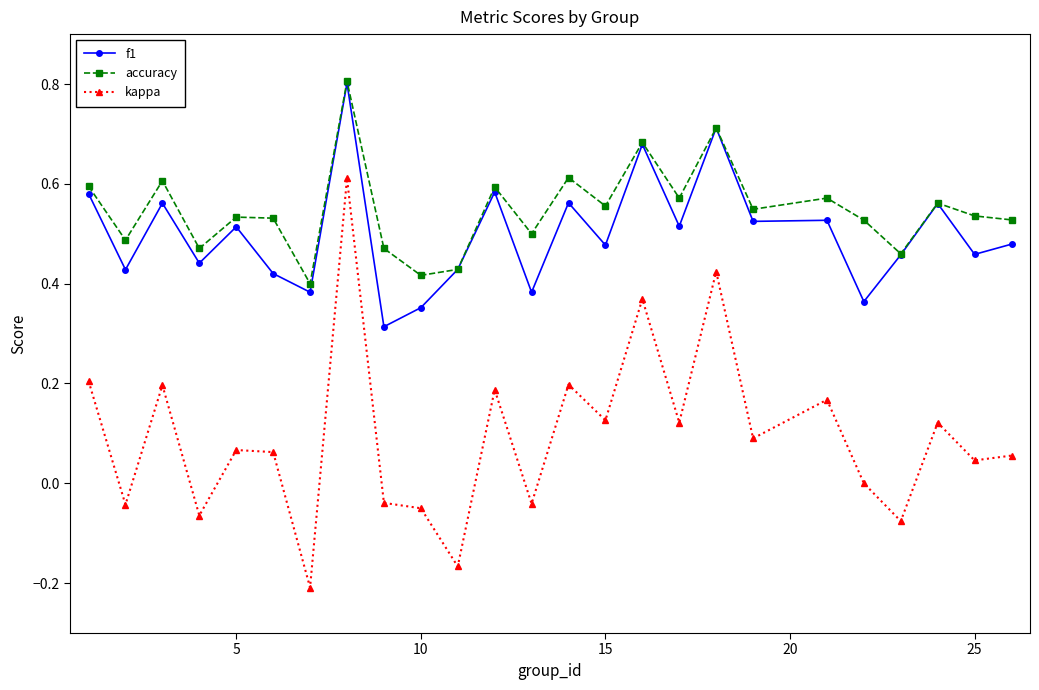

True or false: kappa has more than 2 interior local peaks.

True